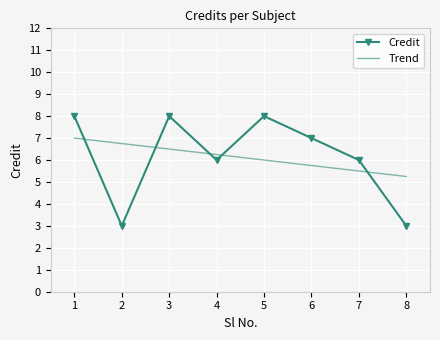

Reading left to right, extract all data points from this chart.

Credit: 1=8.0	2=3.0	3=8.0	4=6.0	5=8.0	6=7.0	7=6.0	8=3.0
Trend: 1=7.0	2=6.8	3=6.5	4=6.3	5=6.0	6=5.8	7=5.5	8=5.3